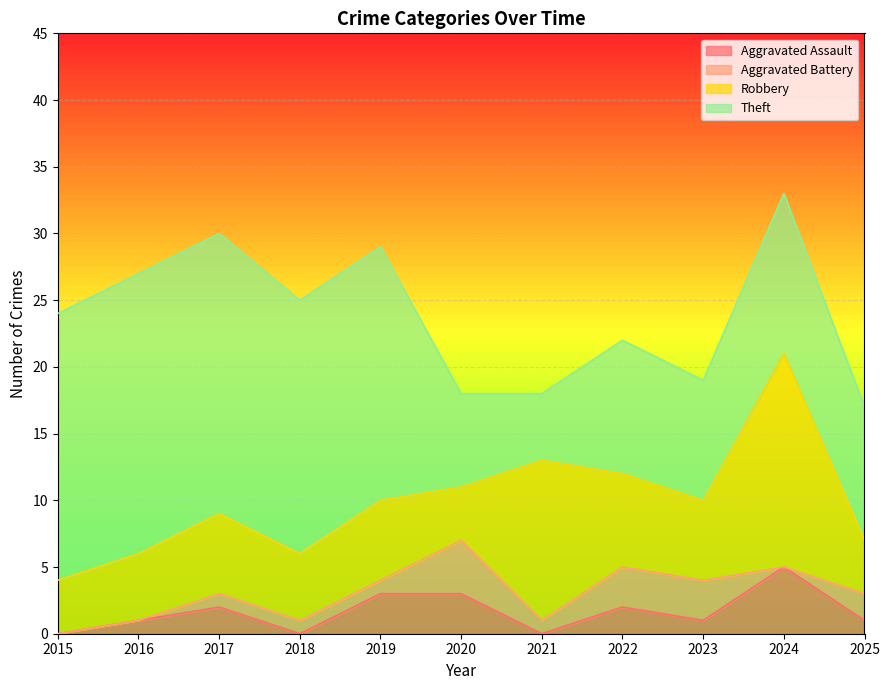

Is it true that Aggravated Assault equals 1 at 2023?

True